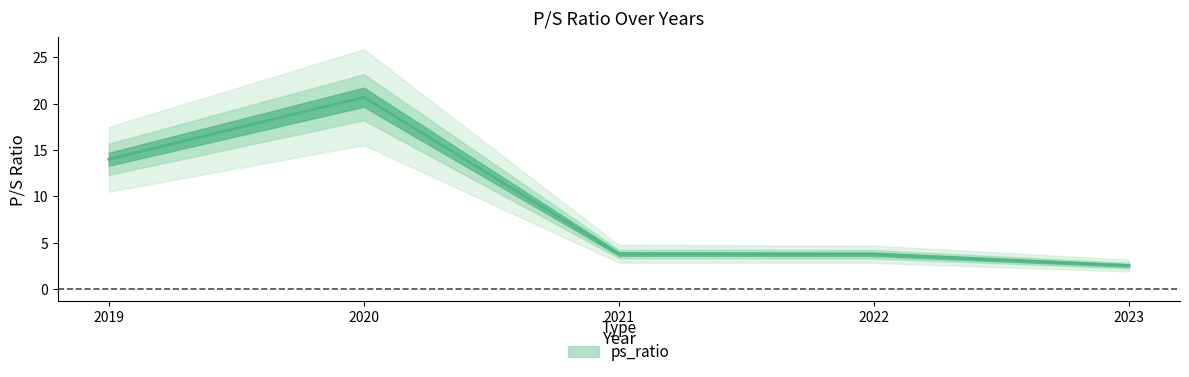

Rank the categories by value from lowest to highest.

2023, 2022, 2021, 2019, 2020